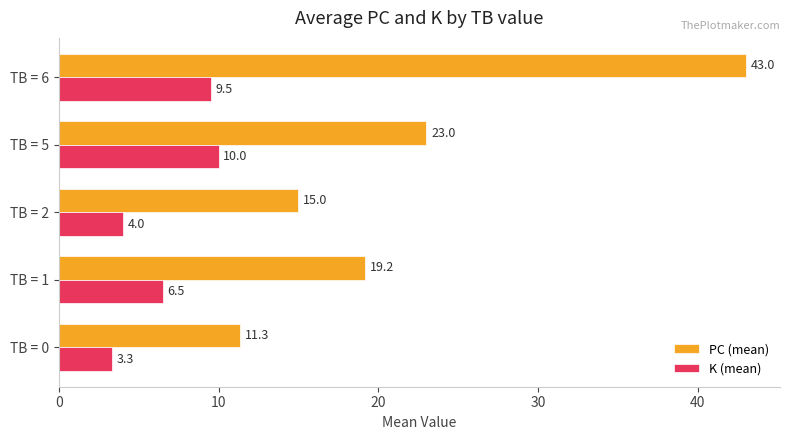

What is the maximum value for PC (mean)?

43.0